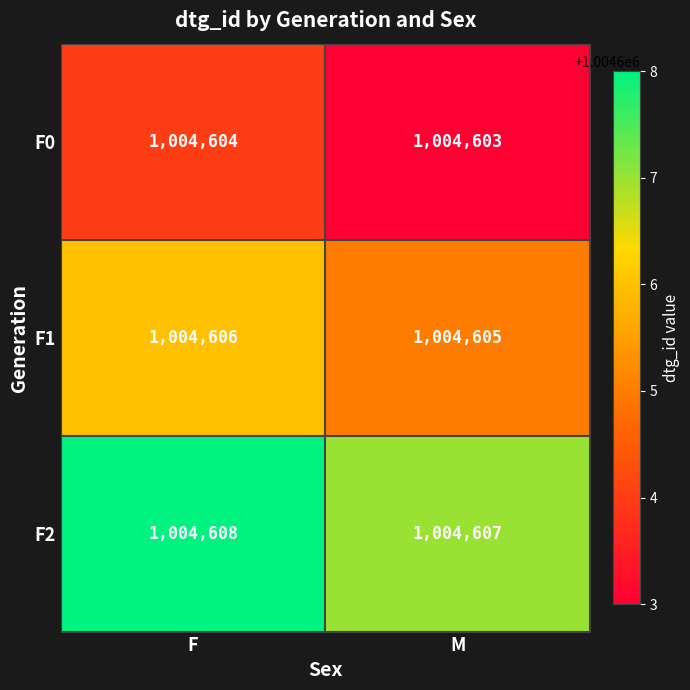

What is the sum of the F2 values at M and F?

2009215